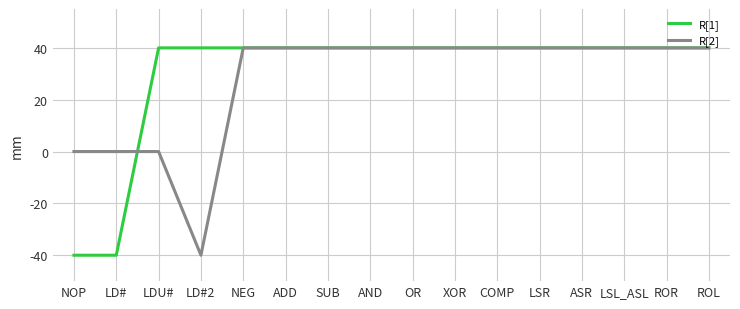

What are all the series names shown in the legend?

R[1], R[2]